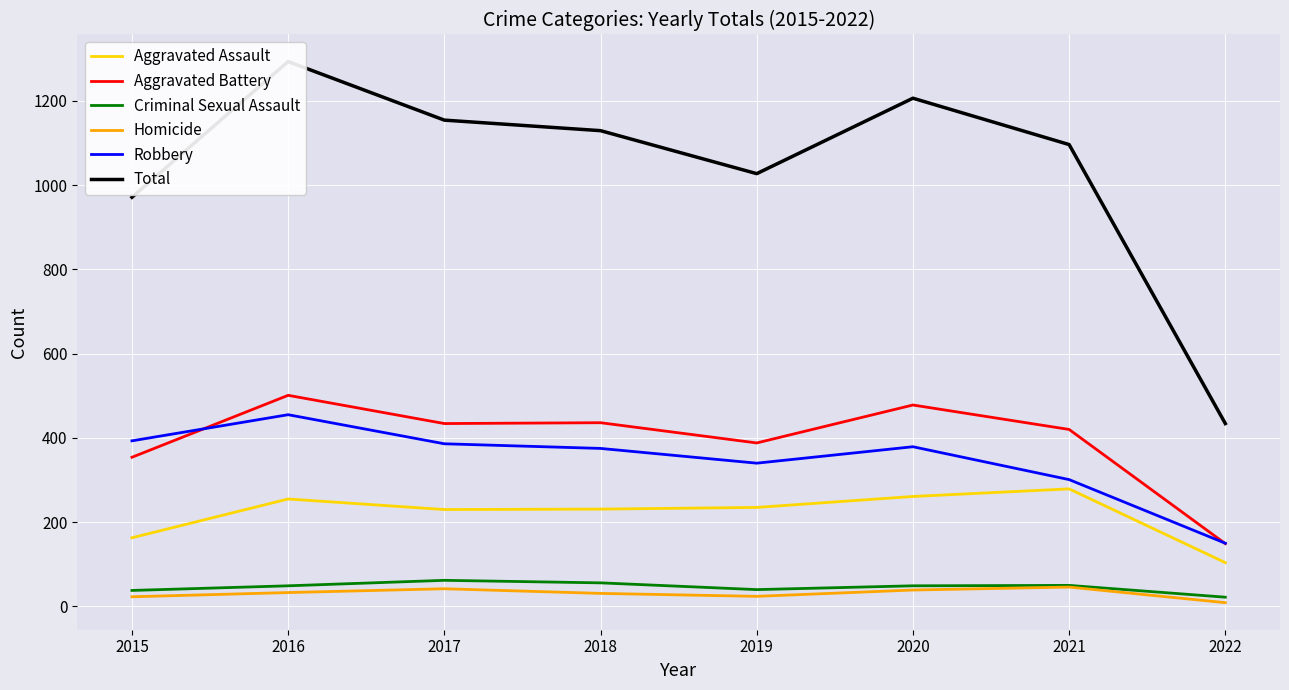

True or false: Total has a value of 1154 at 2017.

True